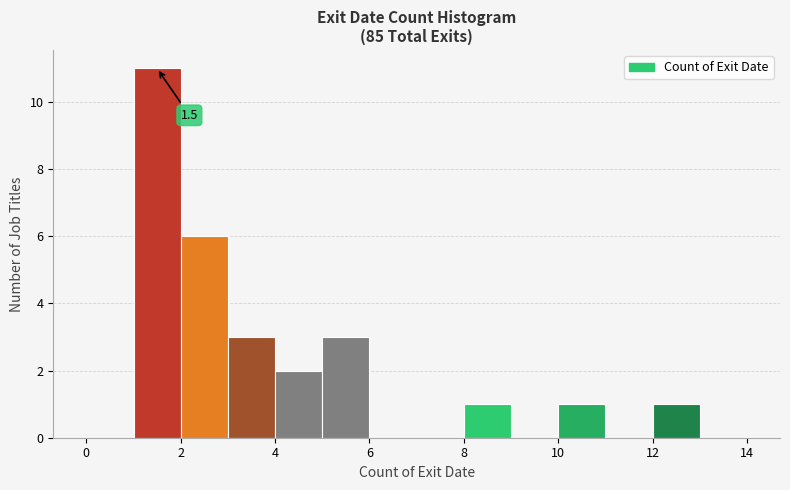

Over which range of the x-axis is the bar tallest?

1 to 2